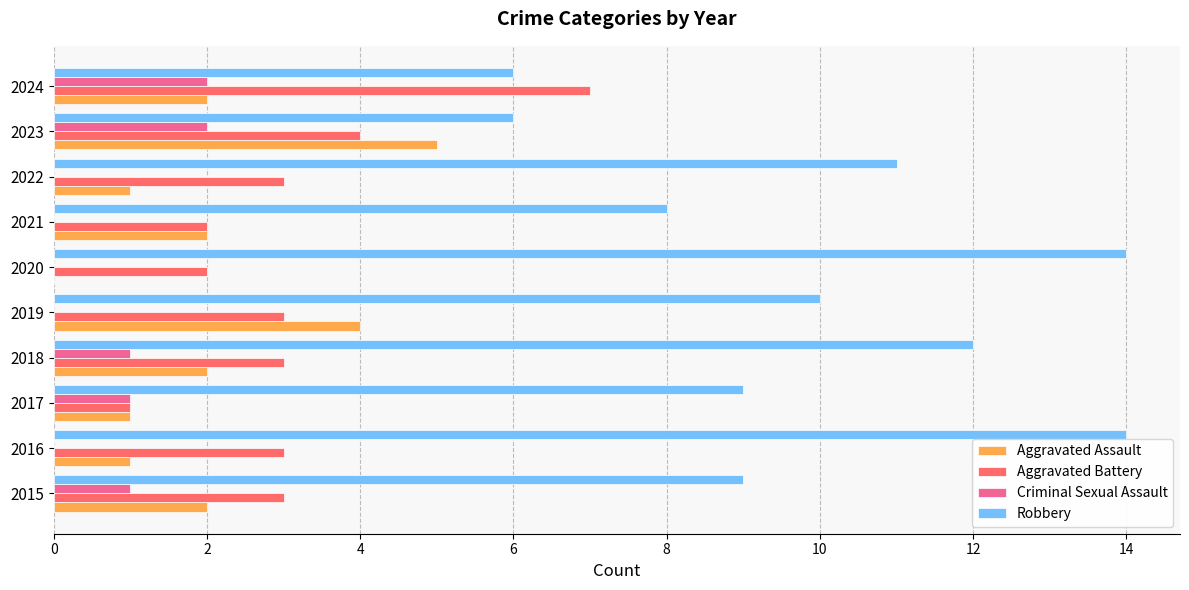

What is the sum of all Robbery values?

99